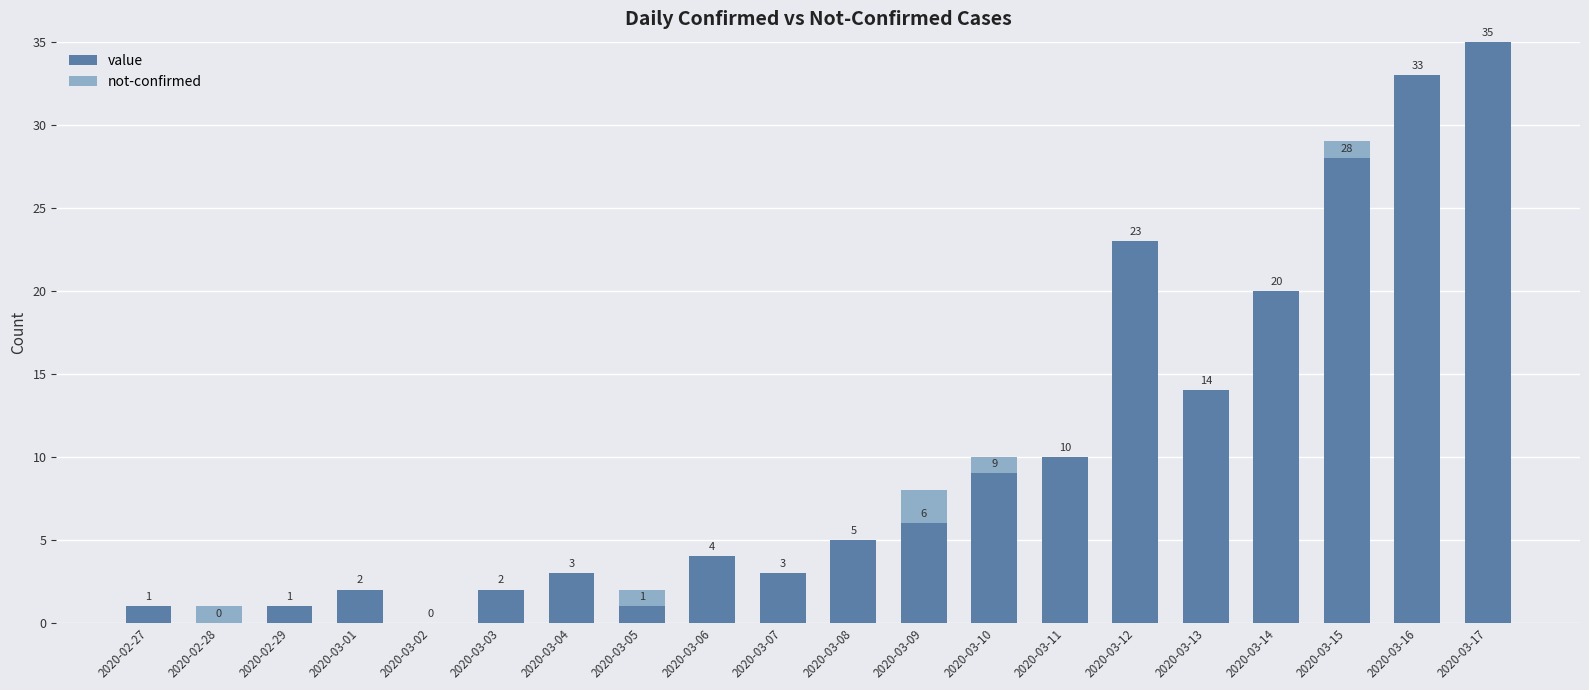

The value of value at 2020-03-10 is 16. True or false?

False